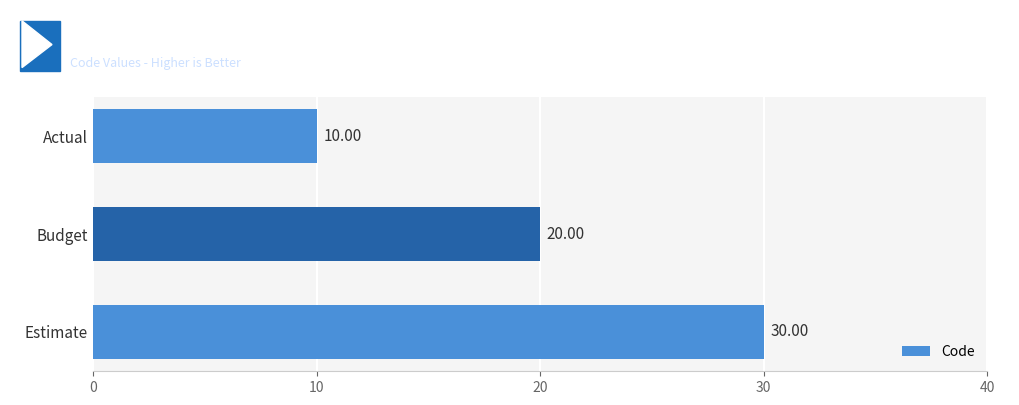

How many series are shown in this chart?

1